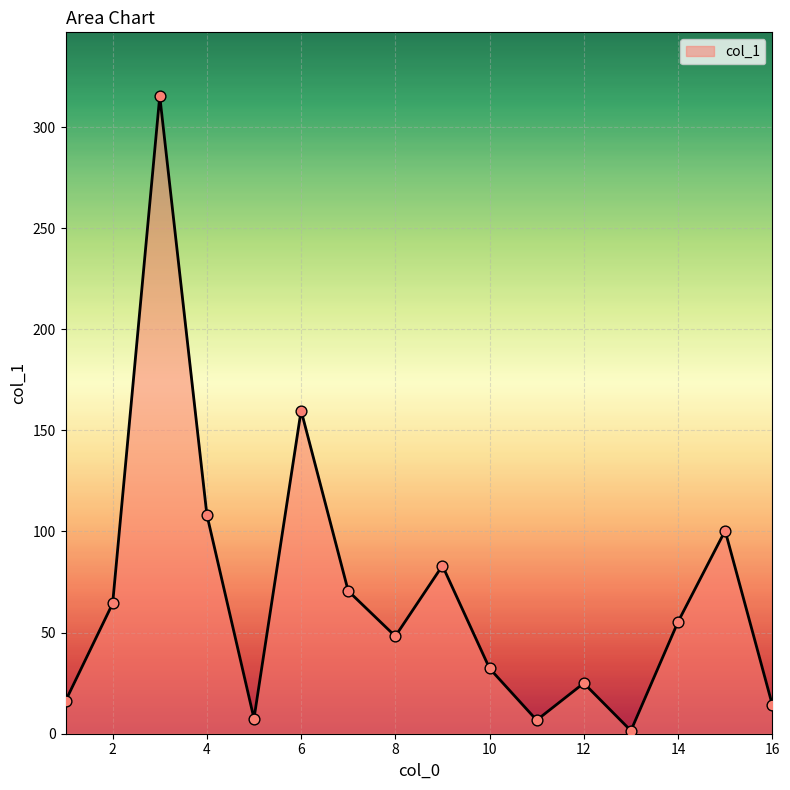

What is the maximum value shown in the chart?

315.3